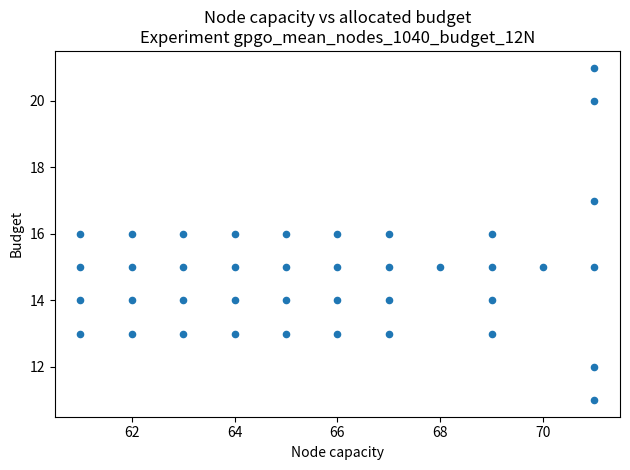

What is the range of X values (max minus min)?

10